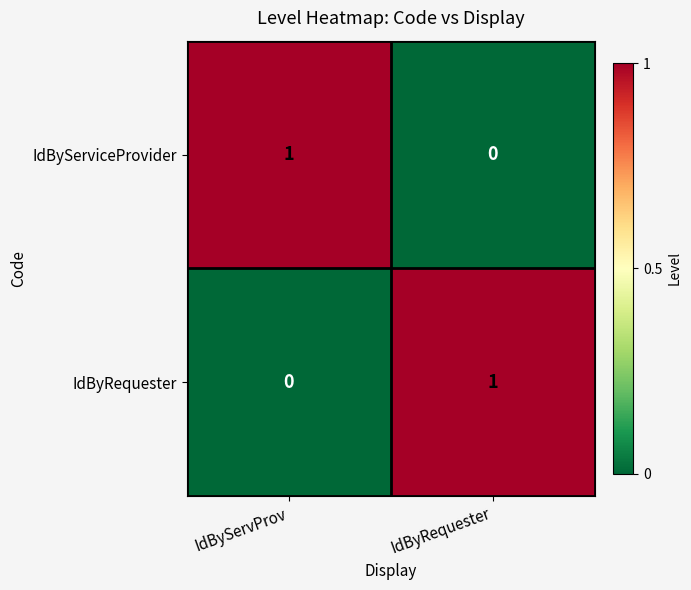

The value of IdByServiceProvider at IdByRequester is 0. True or false?

True